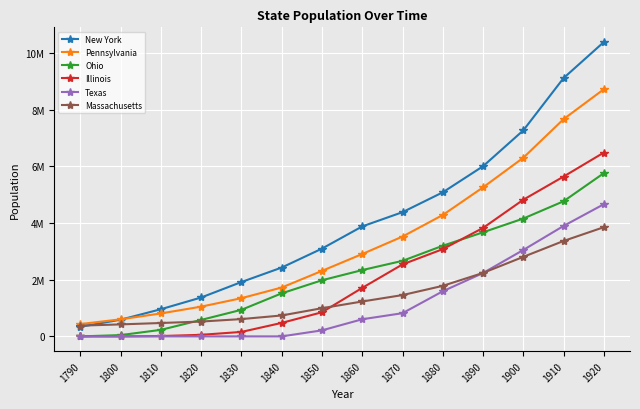

What is the highest value of the Massachusetts series?

3852356